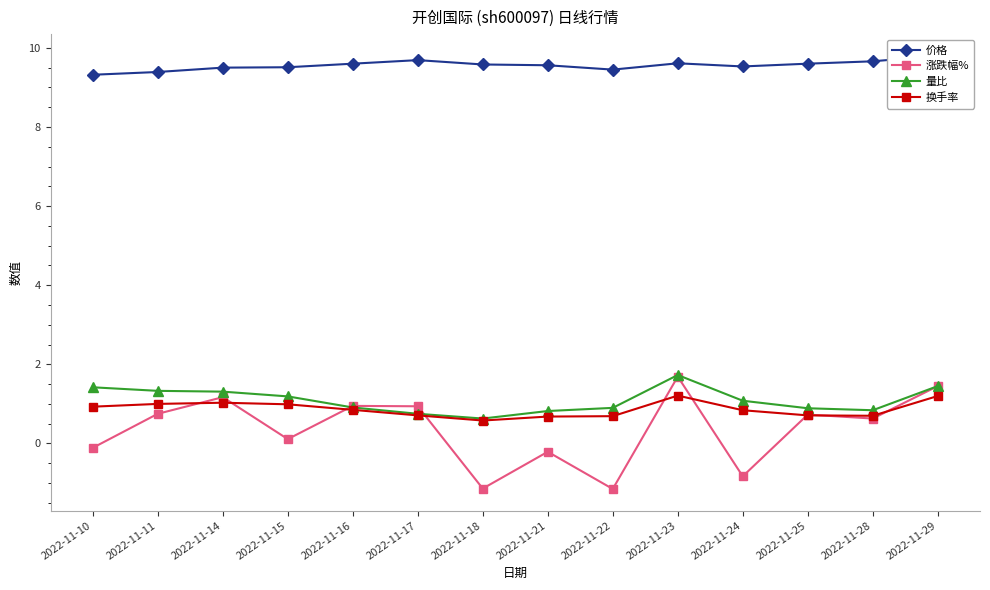

What are all the series names shown in the legend?

价格, 涨跌幅%, 量比, 换手率